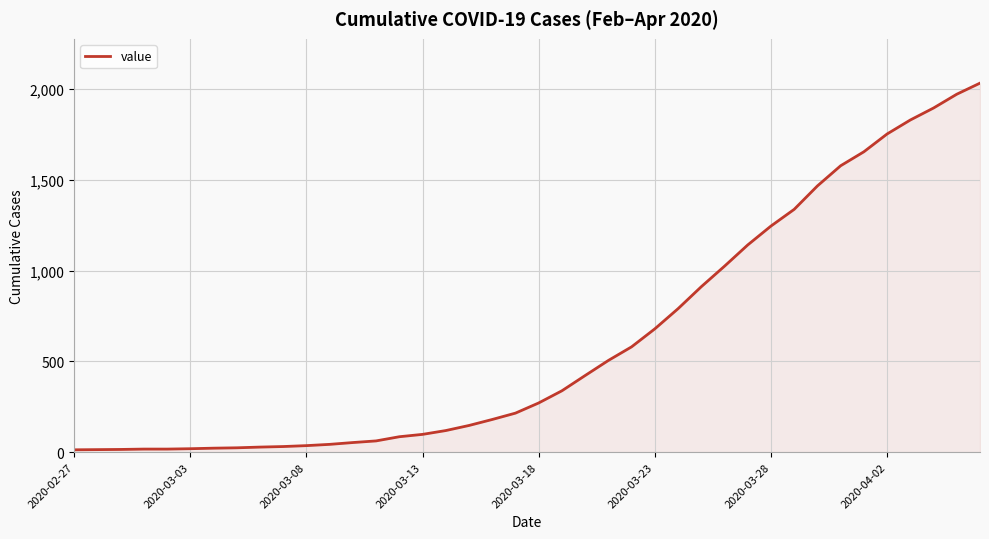

What is the difference between the maximum and minimum values?

2019